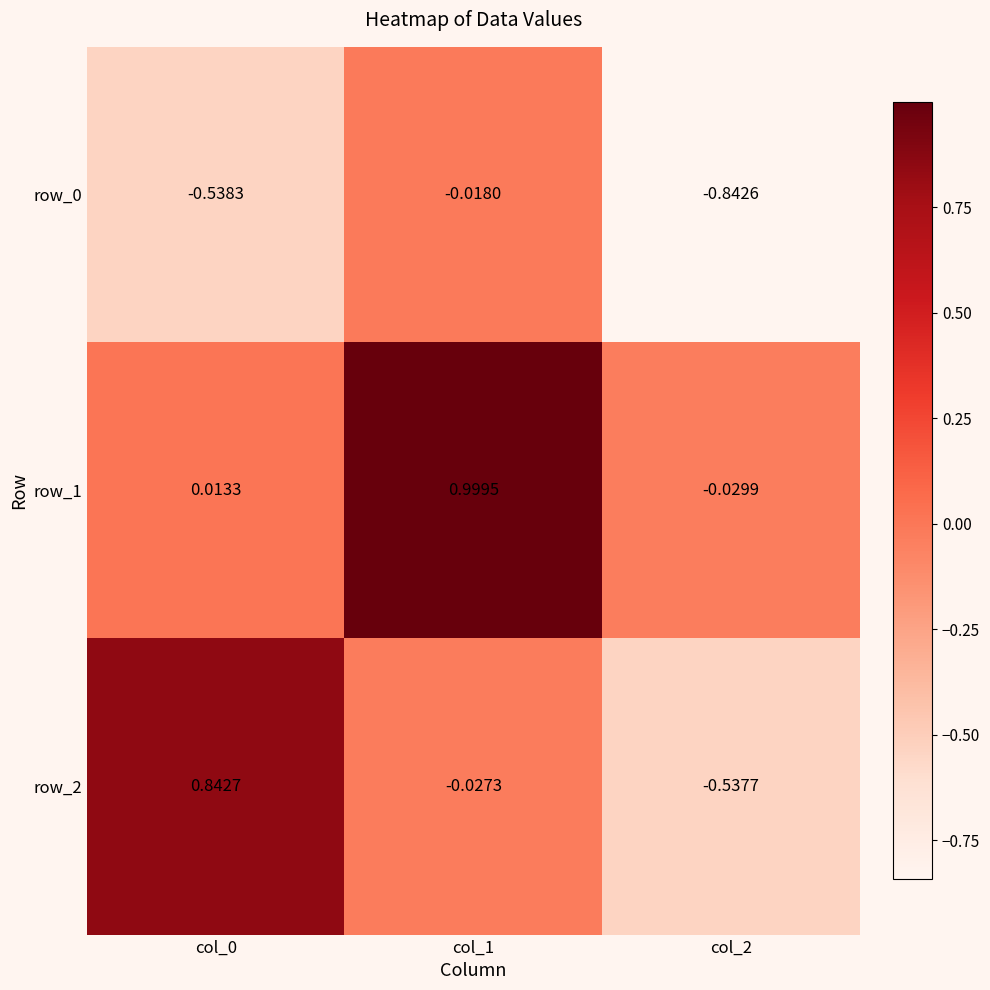

Is the value of row_1 at col_0 greater than the value of row_2 at col_0?

No